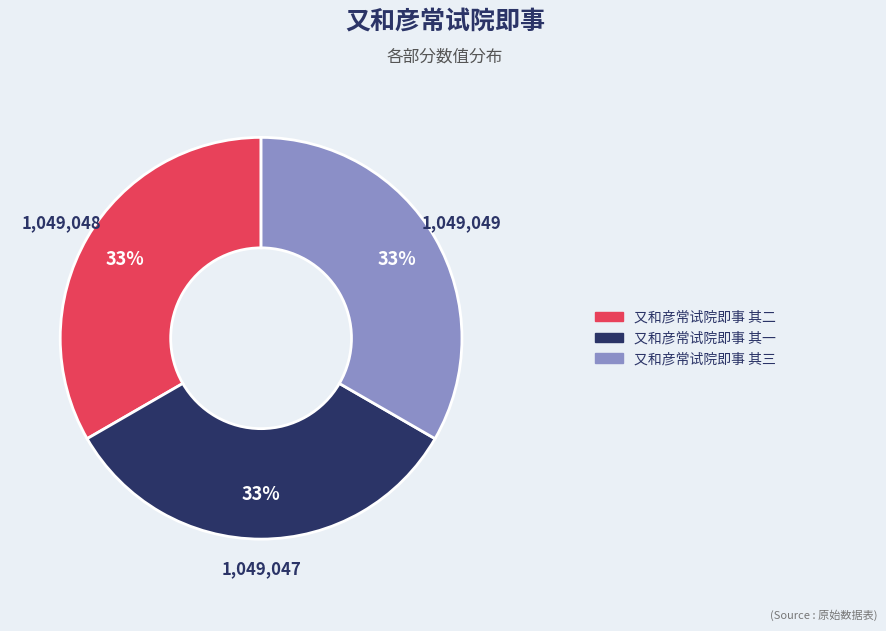

Does any single category account for the majority?

No